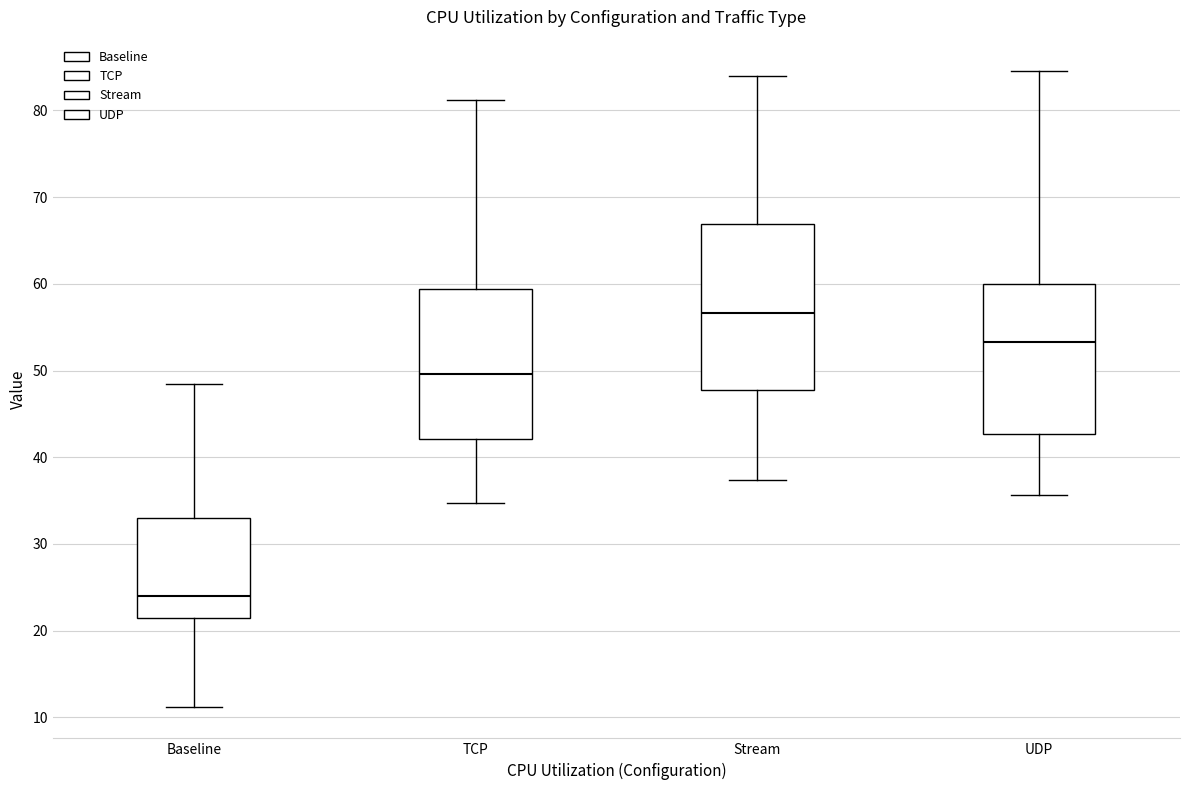

Where is the upper edge of the box for Stream on the y-axis? The values are not printed on the chart, so give them approximately, as read against the axis.

67